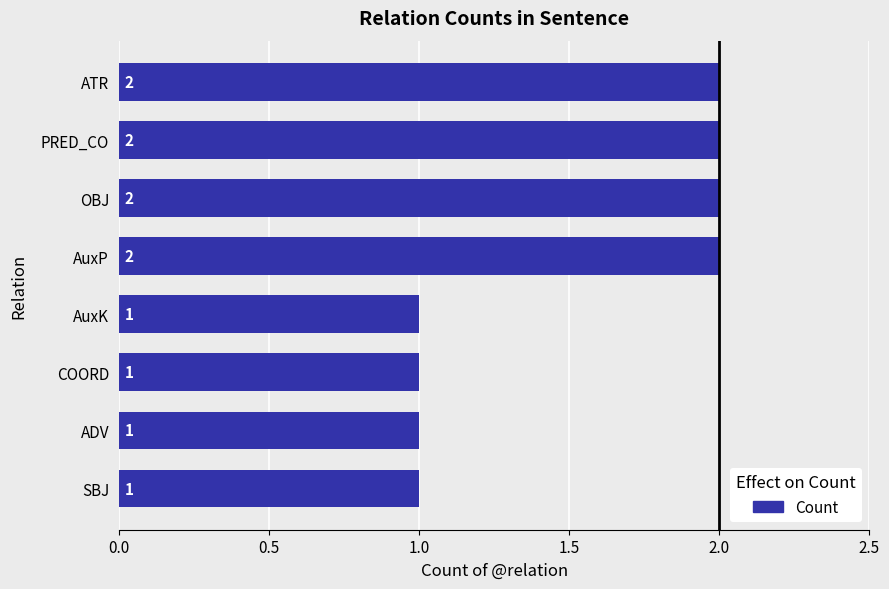

The chart shows a value of 2 at OBJ. True or false?

True